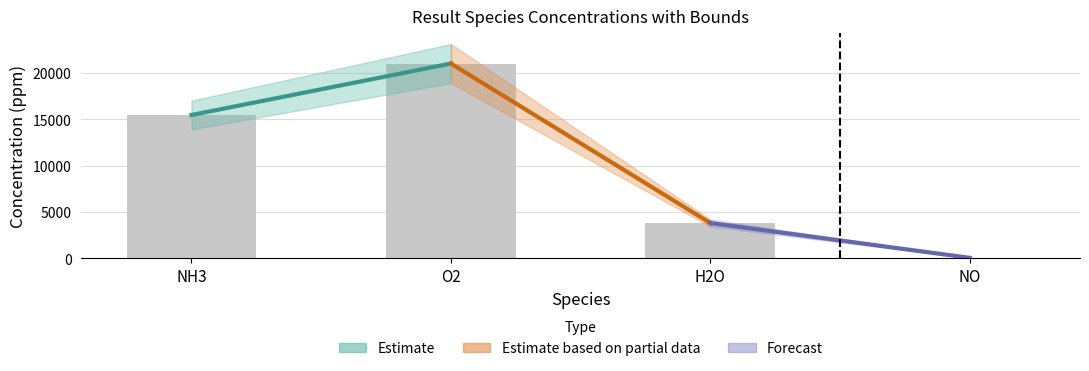

Which has a higher value, O2 or NH3?

O2